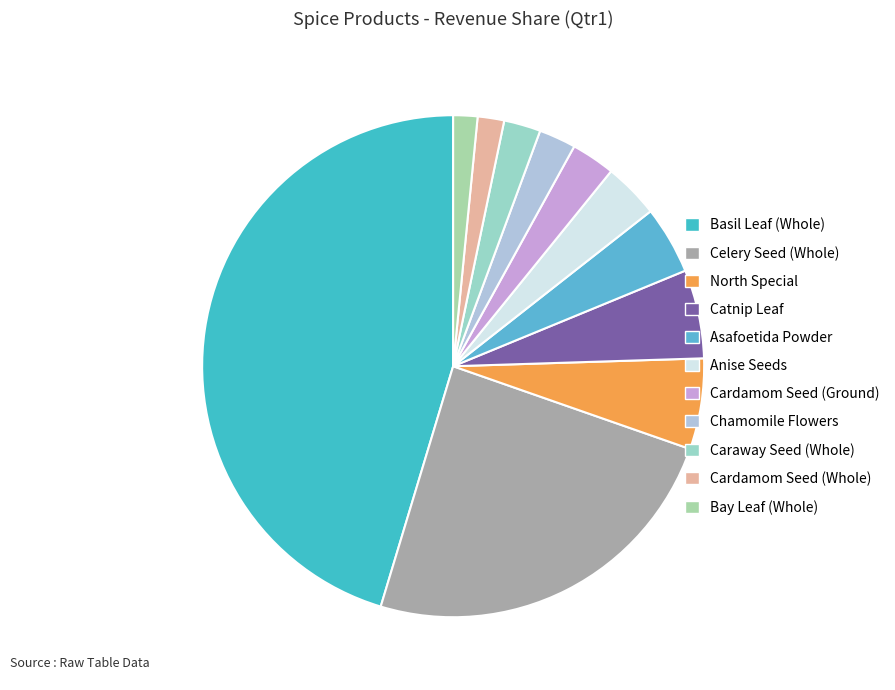

Is Bay Leaf (Whole) the majority of the pie?

No